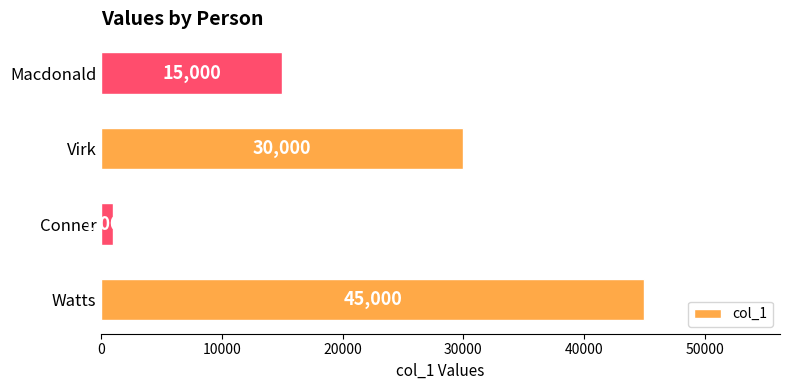

Rank the categories by value from lowest to highest.

Conner, Macdonald, Virk, Watts